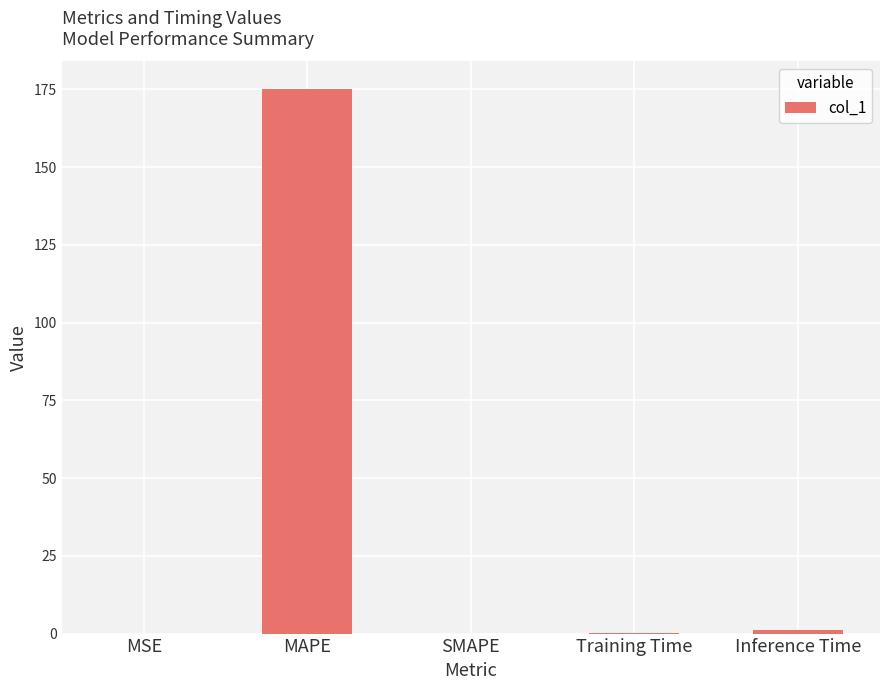

What is the maximum value shown in the chart?

175.2